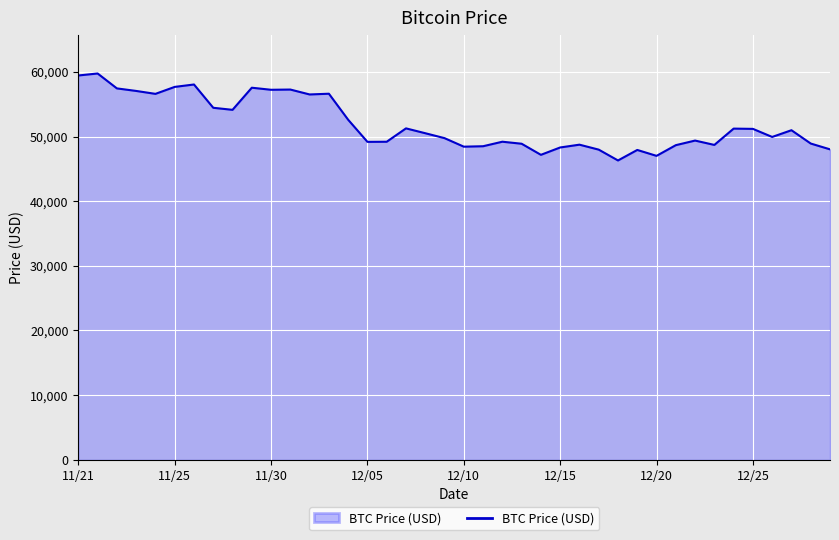

What is the difference between the maximum and minimum values?

13453